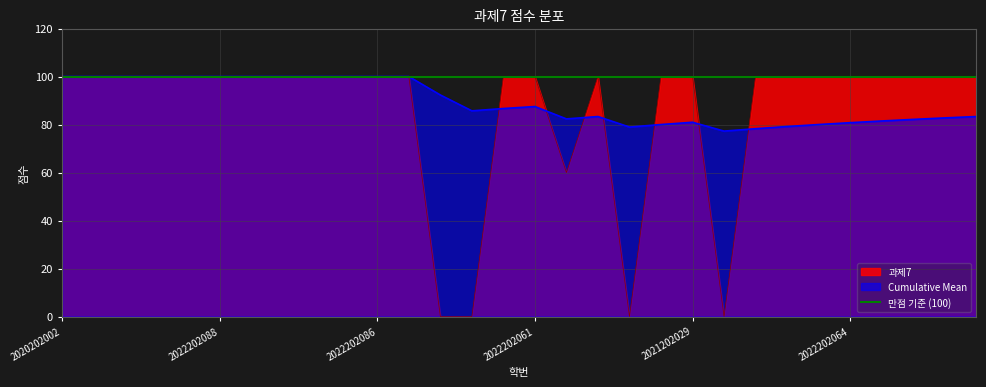

Reading left to right, what are all the values shown in this chart?

과제7: 2020202002=100.0	2022202006=100.0	2022202004=100.0	2021202088=100.0	2022202089=100.0	2022202088=100.0	2020202031=100.0	2022202093=100.0	2022202065=100.0	2019202025=100.0	2022202086=100.0	2020202019=100.0	2020202050=0.0	2022202035=0.0	2020202077=100.0	2022202061=100.0	2022202092=60.0	2022202055=100.0	2022202042=0.0	2019202088=100.0	2021202029=100.0	2020202053=0.0	2019202071=100.0	2020202076=100.0	2022202003=100.0	2022202064=100.0	2022202063=100.0	2020202030=100.0	2022202076=100.0	2020202060=100.0
Cumulative Mean: 2020202002=100.0	2022202006=100.0	2022202004=100.0	2021202088=100.0	2022202089=100.0	2022202088=100.0	2020202031=100.0	2022202093=100.0	2022202065=100.0	2019202025=100.0	2022202086=100.0	2020202019=100.0	2020202050=92.3	2022202035=85.7	2020202077=86.7	2022202061=87.5	2022202092=82.3	2022202055=83.3	2022202042=79.0	2019202088=80.0	2021202029=81.0	2020202053=77.3	2019202071=78.3	2020202076=79.2	2022202003=80.0	2022202064=80.8	2022202063=81.5	2020202030=82.1	2022202076=82.8	2020202060=83.3